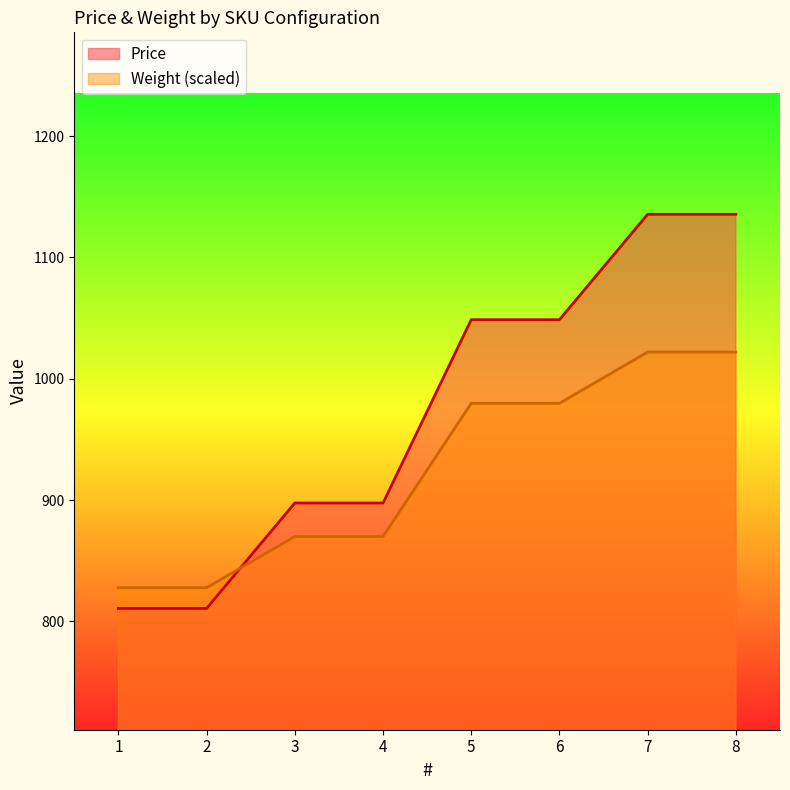

The Price series shows 1048.7 at 6. True or false?

True